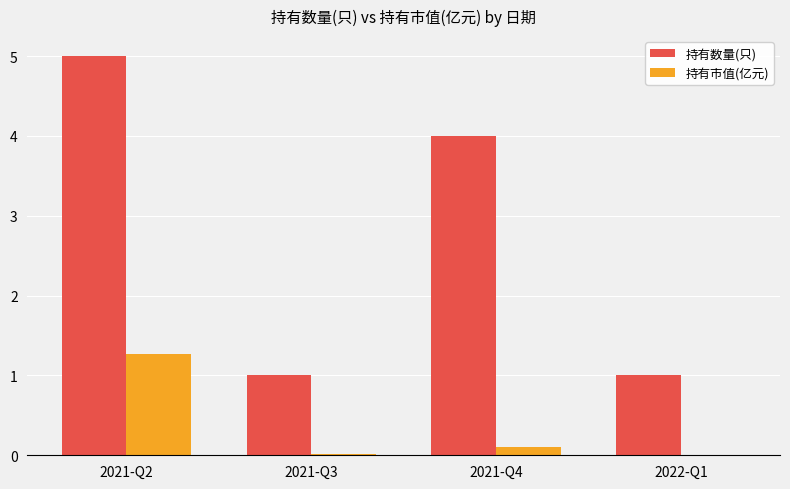

Count the number of categories in the chart.

4